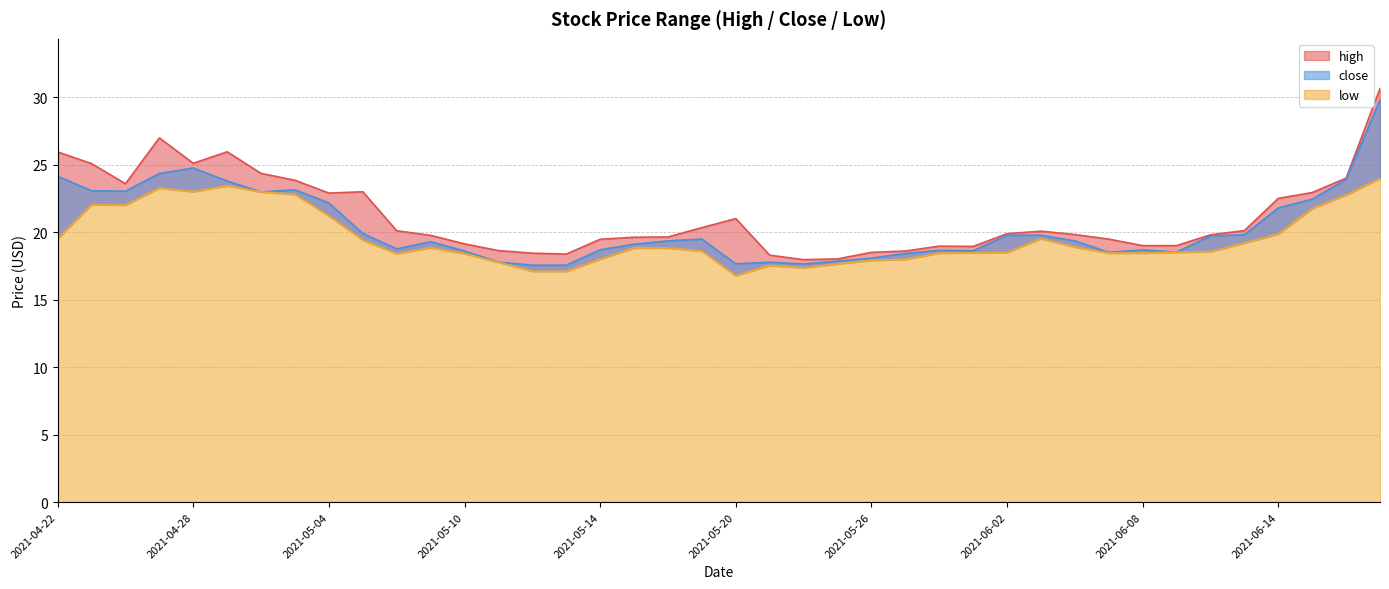

List the labels in order of high value, smallest first.

2021-05-24, 2021-05-25, 2021-05-21, 2021-05-13, 2021-05-12, 2021-05-26, 2021-05-27, 2021-05-11, 2021-06-01, 2021-05-28, 2021-06-08, 2021-06-09, 2021-05-10, 2021-05-14, 2021-06-07, 2021-05-17, 2021-05-18, 2021-05-07, 2021-06-10, 2021-06-04, 2021-06-02, 2021-06-03, 2021-05-06, 2021-06-11, 2021-05-19, 2021-05-20, 2021-06-14, 2021-05-04, 2021-06-15, 2021-05-05, 2021-04-26, 2021-05-03, 2021-06-16, 2021-04-30, 2021-04-23, 2021-04-28, 2021-04-22, 2021-04-29, 2021-04-27, 2021-06-17